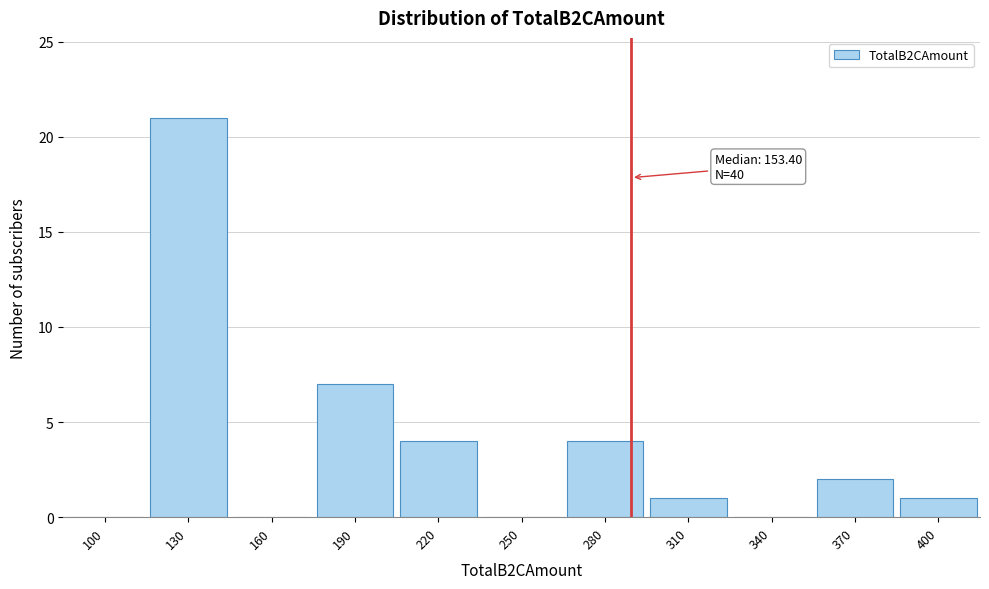

Reading right to left, transcribe all the data shown in this chart.

400=1	370=2	340=0	310=1	280=4	250=0	220=4	190=7	160=0	130=21	100=0